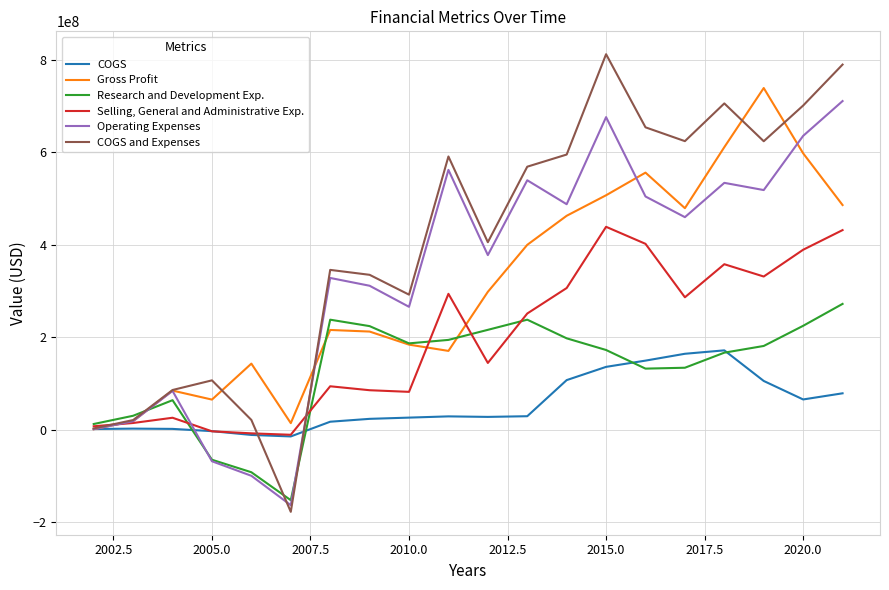

How many distinct data groups are displayed?

6